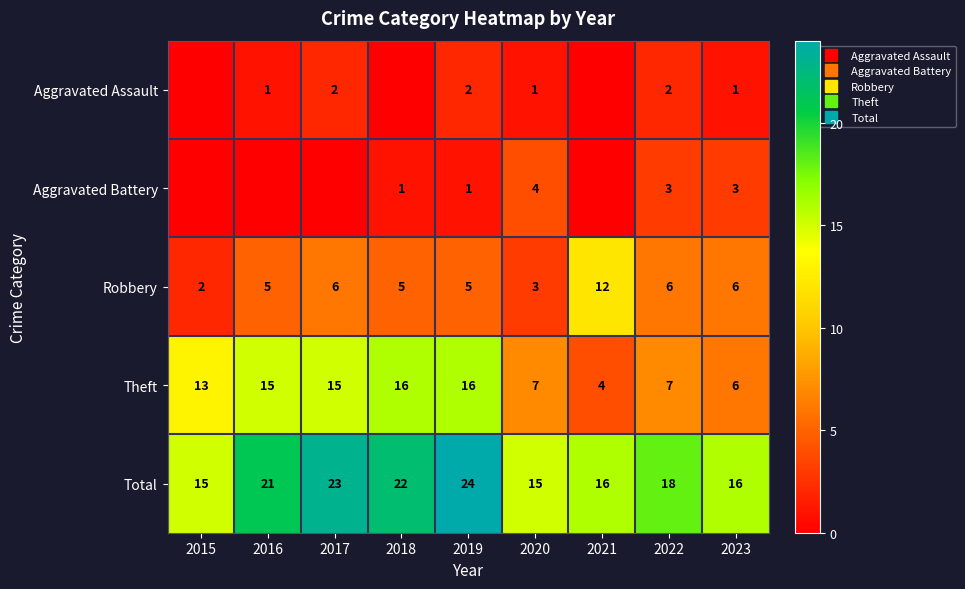

What is the difference between the highest and lowest values at 2019?

23